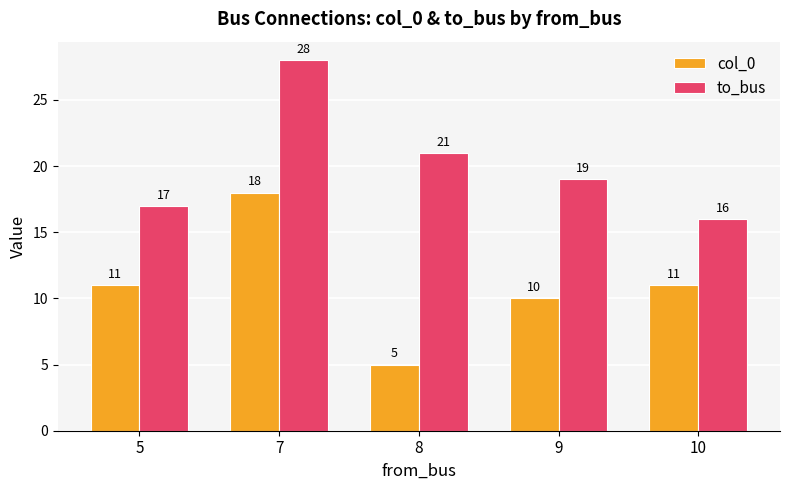

Reading left to right, extract all data points from this chart.

col_0: 11	18	5	10	11
to_bus: 17	28	21	19	16